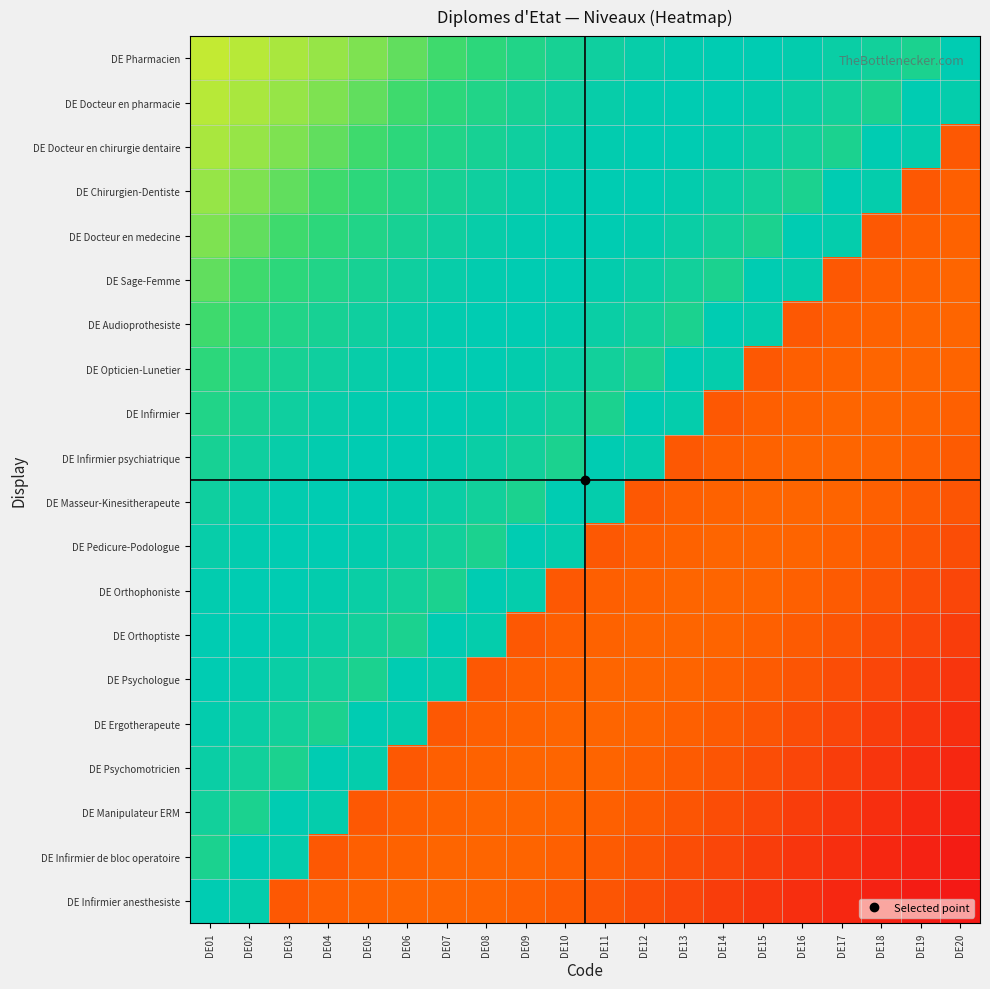

Reading left to right, extract all data points from this chart.

DE Pharmacien: DE01=0.6	DE02=0.6	DE03=0.6	DE04=0.6	DE05=0.7	DE06=0.7	DE07=0.7	DE08=0.8	DE09=0.8	DE10=0.9	DE11=0.9	DE12=1.0	DE13=1.0	DE14=1.0	DE15=1.0	DE16=1.0	DE17=0.9	DE18=0.9	DE19=0.9	DE20=1.0
DE Docteur en pharmacie: DE01=0.6	DE02=0.6	DE03=0.6	DE04=0.7	DE05=0.7	DE06=0.7	DE07=0.8	DE08=0.8	DE09=0.9	DE10=0.9	DE11=1.0	DE12=1.0	DE13=1.0	DE14=1.0	DE15=1.0	DE16=0.9	DE17=0.9	DE18=0.9	DE19=1.0	DE20=1.0
DE Docteur en chirurgie dentaire: DE01=0.6	DE02=0.6	DE03=0.7	DE04=0.7	DE05=0.7	DE06=0.8	DE07=0.8	DE08=0.9	DE09=0.9	DE10=1.0	DE11=1.0	DE12=1.0	DE13=1.0	DE14=1.0	DE15=0.9	DE16=0.9	DE17=0.9	DE18=1.0	DE19=1.0	DE20=0.2
DE Chirurgien-Dentiste: DE01=0.6	DE02=0.7	DE03=0.7	DE04=0.7	DE05=0.8	DE06=0.8	DE07=0.9	DE08=0.9	DE09=1.0	DE10=1.0	DE11=1.0	DE12=1.0	DE13=1.0	DE14=0.9	DE15=0.9	DE16=0.9	DE17=1.0	DE18=1.0	DE19=0.2	DE20=0.2
DE Docteur en medecine: DE01=0.7	DE02=0.7	DE03=0.7	DE04=0.8	DE05=0.8	DE06=0.9	DE07=0.9	DE08=1.0	DE09=1.0	DE10=1.0	DE11=1.0	DE12=1.0	DE13=0.9	DE14=0.9	DE15=0.9	DE16=1.0	DE17=1.0	DE18=0.2	DE19=0.2	DE20=0.2
DE Sage-Femme: DE01=0.7	DE02=0.7	DE03=0.8	DE04=0.8	DE05=0.9	DE06=0.9	DE07=1.0	DE08=1.0	DE09=1.0	DE10=1.0	DE11=1.0	DE12=0.9	DE13=0.9	DE14=0.9	DE15=1.0	DE16=1.0	DE17=0.2	DE18=0.2	DE19=0.2	DE20=0.2
DE Audioprothesiste: DE01=0.7	DE02=0.8	DE03=0.8	DE04=0.9	DE05=0.9	DE06=1.0	DE07=1.0	DE08=1.0	DE09=1.0	DE10=1.0	DE11=0.9	DE12=0.9	DE13=0.9	DE14=1.0	DE15=1.0	DE16=0.2	DE17=0.2	DE18=0.2	DE19=0.2	DE20=0.2
DE Opticien-Lunetier: DE01=0.8	DE02=0.8	DE03=0.9	DE04=0.9	DE05=1.0	DE06=1.0	DE07=1.0	DE08=1.0	DE09=1.0	DE10=0.9	DE11=0.9	DE12=0.9	DE13=1.0	DE14=1.0	DE15=0.2	DE16=0.2	DE17=0.2	DE18=0.2	DE19=0.2	DE20=0.2
DE Infirmier: DE01=0.8	DE02=0.9	DE03=0.9	DE04=1.0	DE05=1.0	DE06=1.0	DE07=1.0	DE08=1.0	DE09=0.9	DE10=0.9	DE11=0.9	DE12=1.0	DE13=1.0	DE14=0.2	DE15=0.2	DE16=0.2	DE17=0.2	DE18=0.2	DE19=0.2	DE20=0.2
DE Infirmier psychiatrique: DE01=0.9	DE02=0.9	DE03=1.0	DE04=1.0	DE05=1.0	DE06=1.0	DE07=1.0	DE08=0.9	DE09=0.9	DE10=0.9	DE11=1.0	DE12=1.0	DE13=0.2	DE14=0.2	DE15=0.2	DE16=0.2	DE17=0.2	DE18=0.2	DE19=0.2	DE20=0.2
DE Masseur-Kinesitherapeute: DE01=0.9	DE02=1.0	DE03=1.0	DE04=1.0	DE05=1.0	DE06=1.0	DE07=0.9	DE08=0.9	DE09=0.9	DE10=1.0	DE11=1.0	DE12=0.2	DE13=0.2	DE14=0.2	DE15=0.2	DE16=0.2	DE17=0.2	DE18=0.2	DE19=0.2	DE20=0.2
DE Pedicure-Podologue: DE01=1.0	DE02=1.0	DE03=1.0	DE04=1.0	DE05=1.0	DE06=0.9	DE07=0.9	DE08=0.9	DE09=1.0	DE10=1.0	DE11=0.2	DE12=0.2	DE13=0.2	DE14=0.2	DE15=0.2	DE16=0.2	DE17=0.2	DE18=0.2	DE19=0.2	DE20=0.2
DE Orthophoniste: DE01=1.0	DE02=1.0	DE03=1.0	DE04=1.0	DE05=0.9	DE06=0.9	DE07=0.9	DE08=1.0	DE09=1.0	DE10=0.2	DE11=0.2	DE12=0.2	DE13=0.2	DE14=0.2	DE15=0.2	DE16=0.2	DE17=0.2	DE18=0.2	DE19=0.2	DE20=0.2
DE Orthoptiste: DE01=1.0	DE02=1.0	DE03=1.0	DE04=0.9	DE05=0.9	DE06=0.9	DE07=1.0	DE08=1.0	DE09=0.2	DE10=0.2	DE11=0.2	DE12=0.2	DE13=0.2	DE14=0.2	DE15=0.2	DE16=0.2	DE17=0.2	DE18=0.2	DE19=0.2	DE20=0.1
DE Psychologue: DE01=1.0	DE02=1.0	DE03=0.9	DE04=0.9	DE05=0.9	DE06=1.0	DE07=1.0	DE08=0.2	DE09=0.2	DE10=0.2	DE11=0.2	DE12=0.2	DE13=0.2	DE14=0.2	DE15=0.2	DE16=0.2	DE17=0.2	DE18=0.2	DE19=0.1	DE20=0.1
DE Ergotherapeute: DE01=1.0	DE02=0.9	DE03=0.9	DE04=0.9	DE05=1.0	DE06=1.0	DE07=0.2	DE08=0.2	DE09=0.2	DE10=0.2	DE11=0.2	DE12=0.2	DE13=0.2	DE14=0.2	DE15=0.2	DE16=0.2	DE17=0.2	DE18=0.1	DE19=0.1	DE20=0.1
DE Psychomotricien: DE01=0.9	DE02=0.9	DE03=0.9	DE04=1.0	DE05=1.0	DE06=0.2	DE07=0.2	DE08=0.2	DE09=0.2	DE10=0.2	DE11=0.2	DE12=0.2	DE13=0.2	DE14=0.2	DE15=0.2	DE16=0.2	DE17=0.1	DE18=0.1	DE19=0.1	DE20=0.1
DE Manipulateur ERM: DE01=0.9	DE02=0.9	DE03=1.0	DE04=1.0	DE05=0.2	DE06=0.2	DE07=0.2	DE08=0.2	DE09=0.2	DE10=0.2	DE11=0.2	DE12=0.2	DE13=0.2	DE14=0.2	DE15=0.2	DE16=0.1	DE17=0.1	DE18=0.1	DE19=0.1	DE20=0.1
DE Infirmier de bloc operatoire: DE01=0.9	DE02=1.0	DE03=1.0	DE04=0.2	DE05=0.2	DE06=0.2	DE07=0.2	DE08=0.2	DE09=0.2	DE10=0.2	DE11=0.2	DE12=0.2	DE13=0.2	DE14=0.2	DE15=0.1	DE16=0.1	DE17=0.1	DE18=0.1	DE19=0.1	DE20=0.0
DE Infirmier anesthesiste: DE01=1.0	DE02=1.0	DE03=0.2	DE04=0.2	DE05=0.2	DE06=0.2	DE07=0.2	DE08=0.2	DE09=0.2	DE10=0.2	DE11=0.2	DE12=0.2	DE13=0.2	DE14=0.1	DE15=0.1	DE16=0.1	DE17=0.1	DE18=0.1	DE19=0.0	DE20=0.0